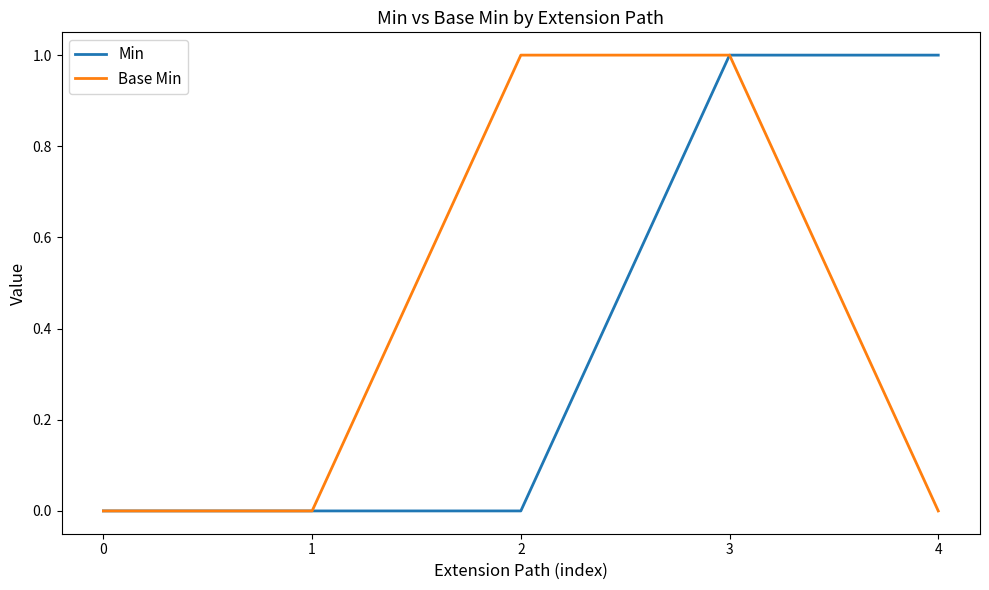

The value of Base Min at 2 is 1. True or false?

True